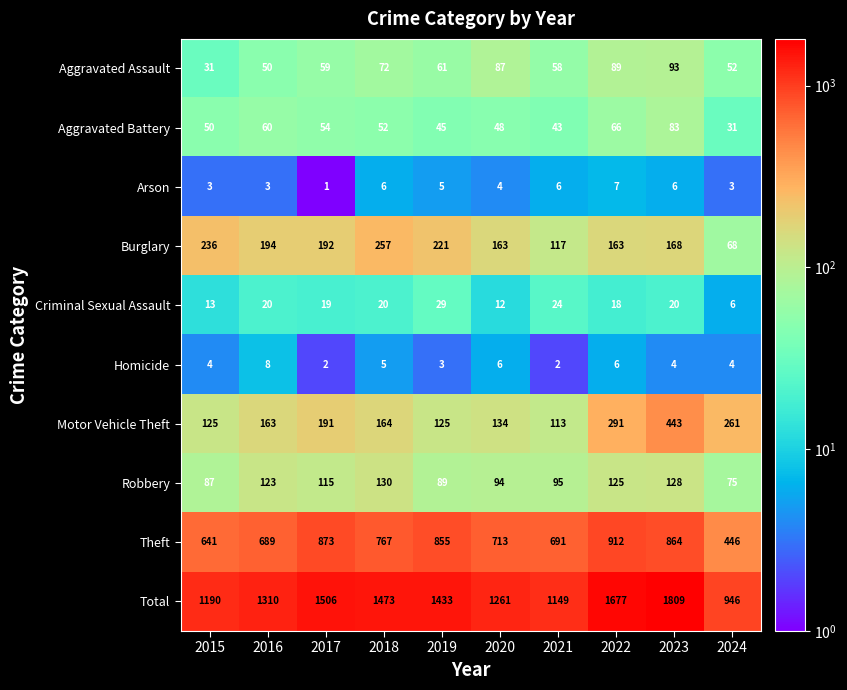

What is the maximum value shown in the chart?

1809